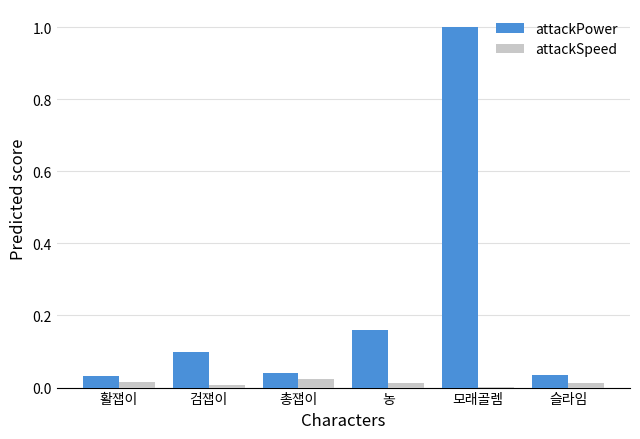

What is the sum of all attackPower values?

1.4